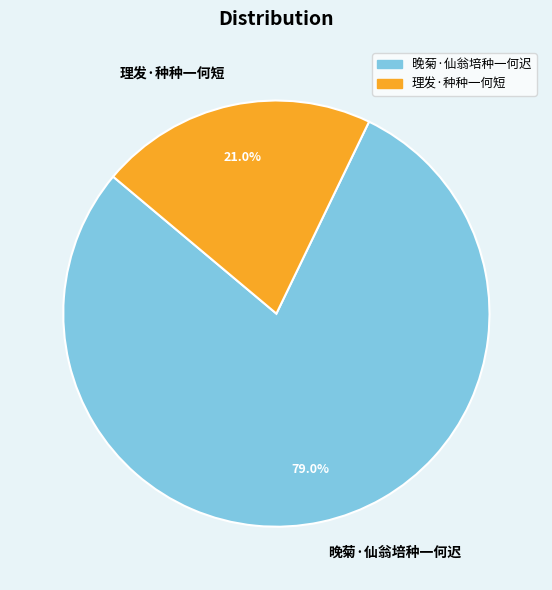

What is the ratio of the value at 晚菊·仙翁培种一何迟 to the value at 理发·种种一何短?

3.8